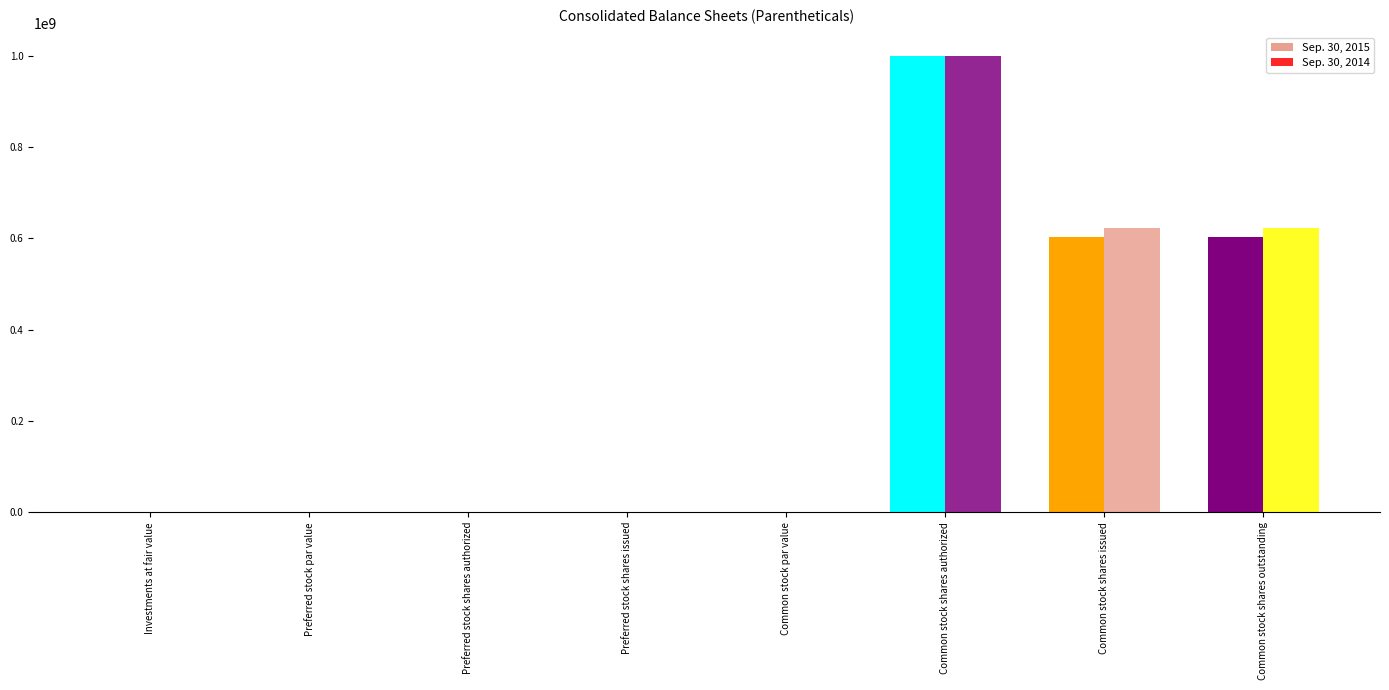

Which series has the widest spread of values?

Sep. 30, 2015